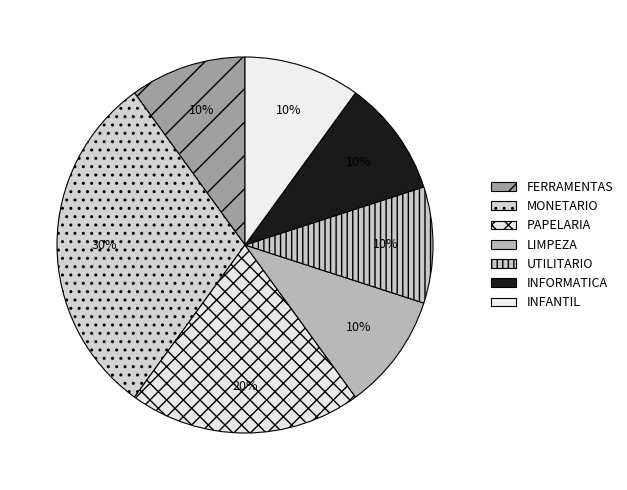

Is it true that INFANTIL is 10% of the pie?

True